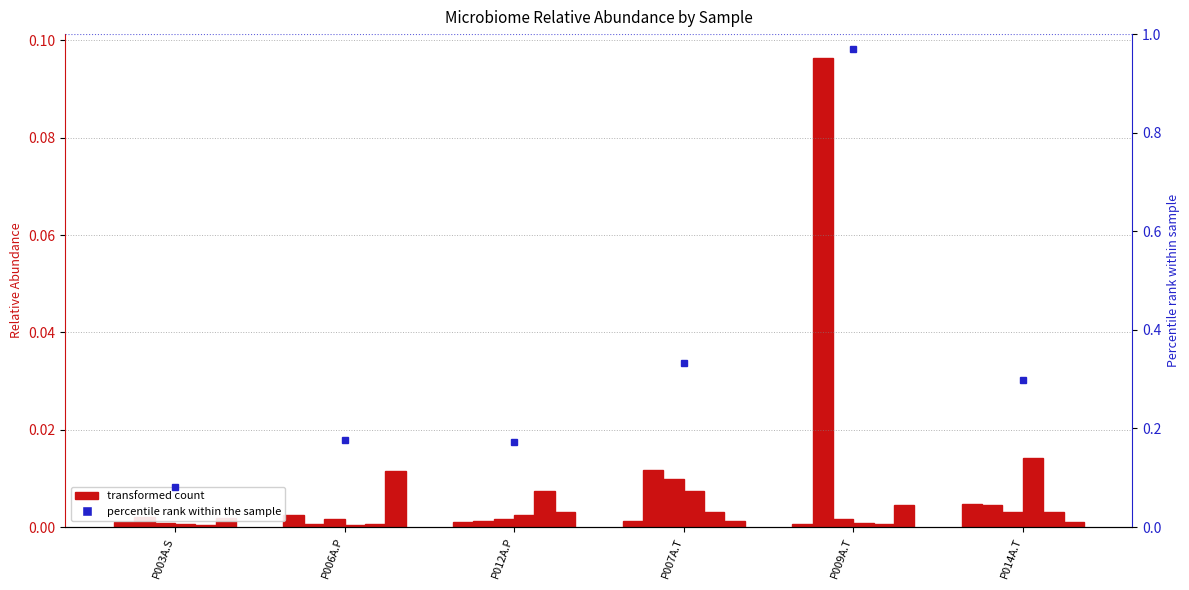

Reading right to left, transcribe all the data shown in this chart.

transformed count: 0.0	0.0	0.0	0.0	0.0	0.0
percentile rank within the sample: 0.3	1.0	0.3	0.2	0.2	0.1